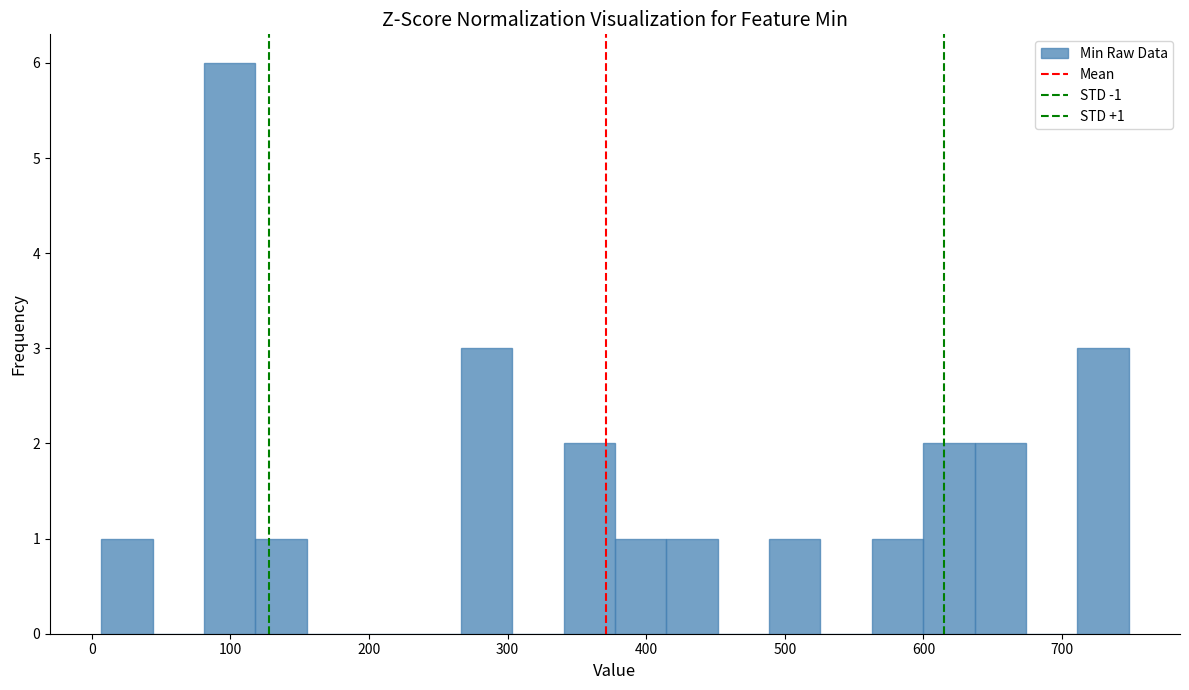

Read against the x-axis, roughly where is the centre of the tallest bar?

100